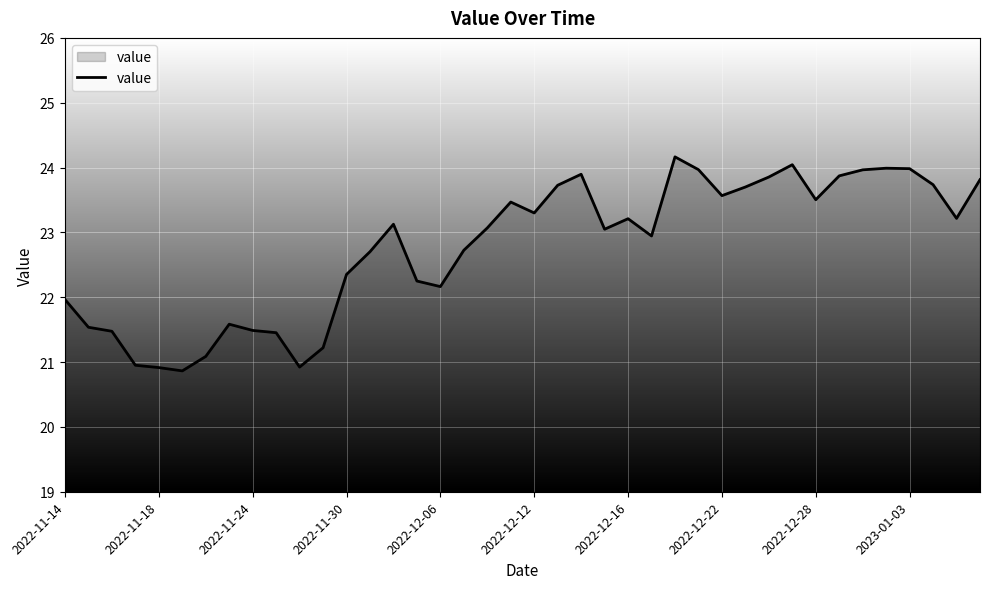

What is the smallest value displayed?

20.9